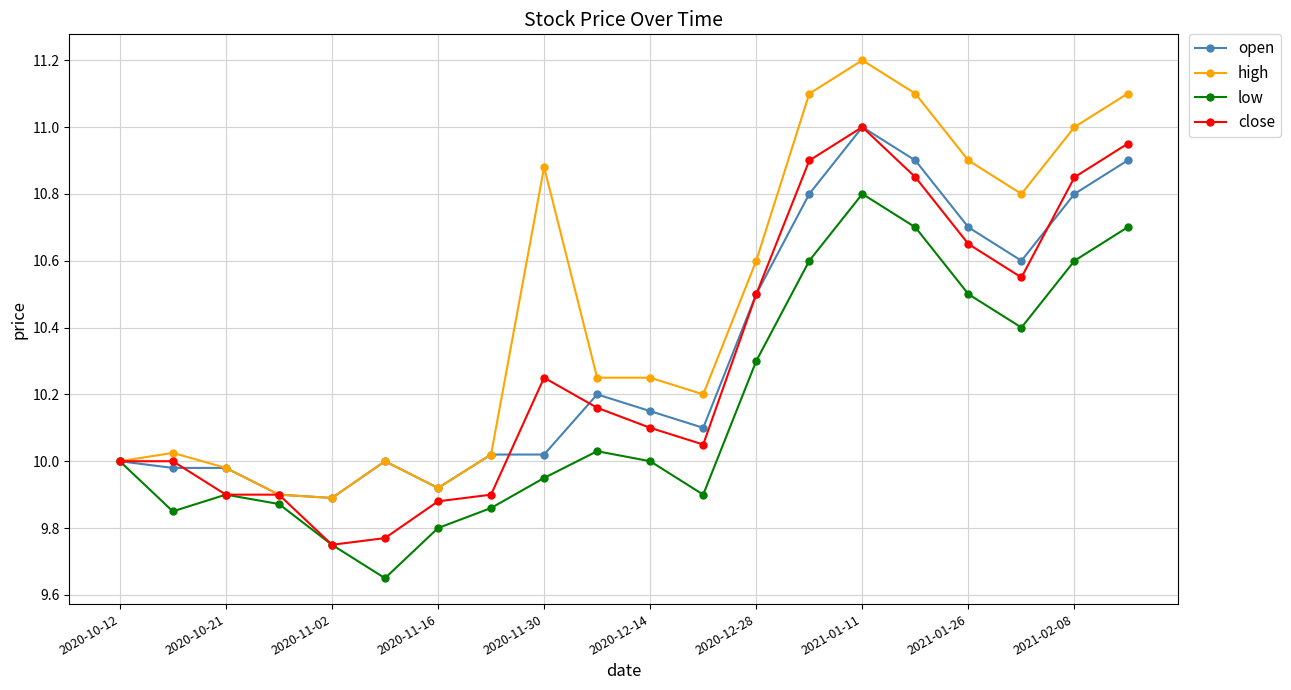

Which series has the widest spread of values?

high